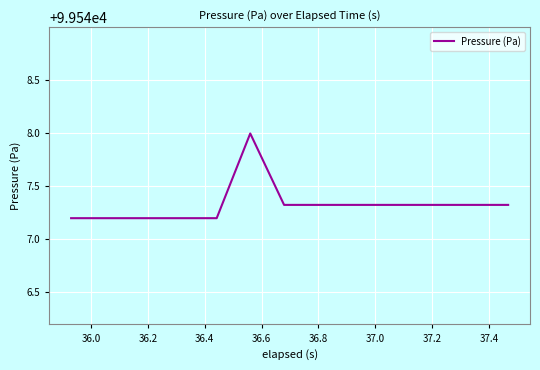

What is the minimum value shown in the chart?

99547.2